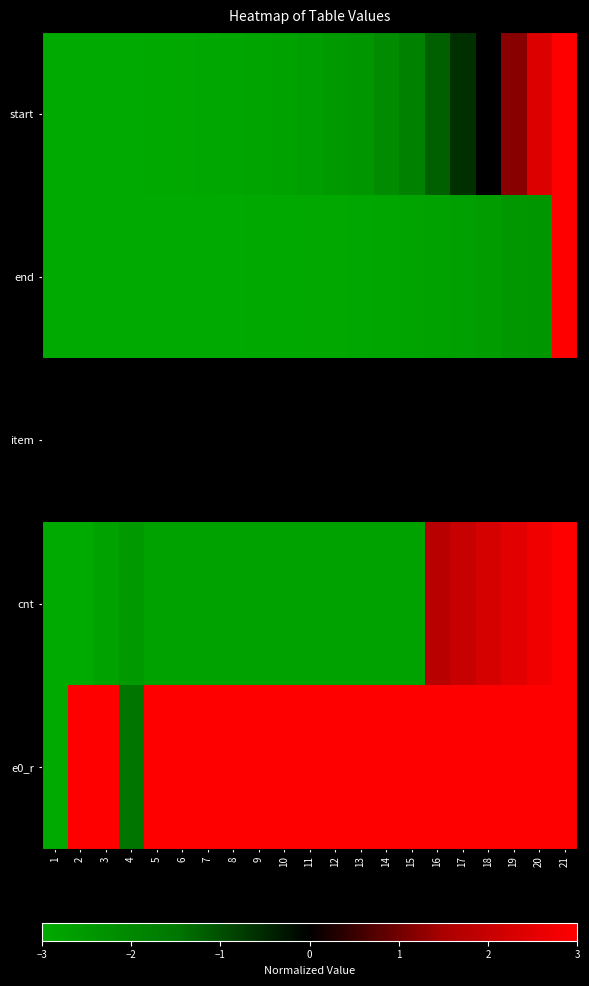

Reading left to right, what are all the values shown in this chart?

start: 1=-3.0	2=-3.0	3=-3.0	4=-3.0	5=-3.0	6=-2.9	7=-2.9	8=-2.9	9=-2.8	10=-2.8	11=-2.6	12=-2.5	13=-2.4	14=-2.1	15=-1.8	16=-1.2	17=-0.6	18=-0.0	19=1.2	20=2.4	21=3.0
end: 1=-3.0	2=-3.0	3=-3.0	4=-3.0	5=-3.0	6=-3.0	7=-3.0	8=-3.0	9=-3.0	10=-3.0	11=-3.0	12=-2.9	13=-2.9	14=-2.9	15=-2.8	16=-2.8	17=-2.7	18=-2.6	19=-2.5	20=-2.4	21=3.0
item: 1=0.0	2=0.0	3=0.0	4=0.0	5=0.0	6=0.0	7=0.0	8=0.0	9=0.0	10=0.0	11=0.0	12=0.0	13=0.0	14=0.0	15=0.0	16=0.0	17=0.0	18=0.0	19=0.0	20=0.0	21=0.0
cnt: 1=-3.0	2=-3.0	3=-2.8	4=-2.5	5=-2.8	6=-2.8	7=-2.8	8=-2.8	9=-2.8	10=-2.8	11=-2.8	12=-2.8	13=-2.8	14=-2.8	15=-2.8	16=1.7	17=2.0	18=2.2	19=2.5	20=2.8	21=3.0
e0_r: 1=-3.0	2=3.0	3=3.0	4=-1.5	5=3.0	6=3.0	7=3.0	8=3.0	9=3.0	10=3.0	11=3.0	12=3.0	13=3.0	14=3.0	15=3.0	16=3.0	17=3.0	18=3.0	19=3.0	20=3.0	21=3.0